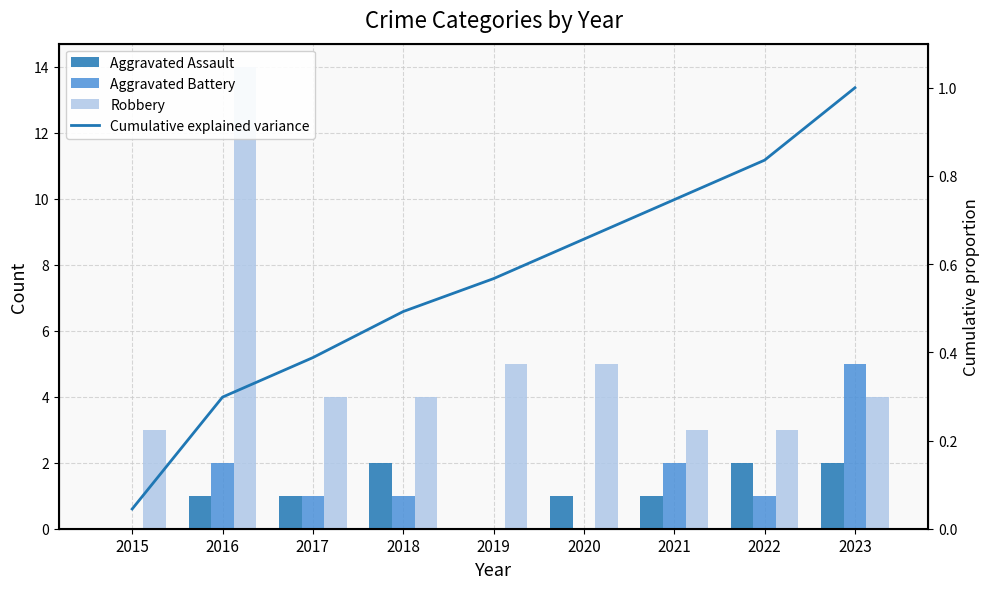

List the labels in order of Aggravated Battery value, largest first.

2023, 2016, 2021, 2017, 2018, 2022, 2015, 2019, 2020